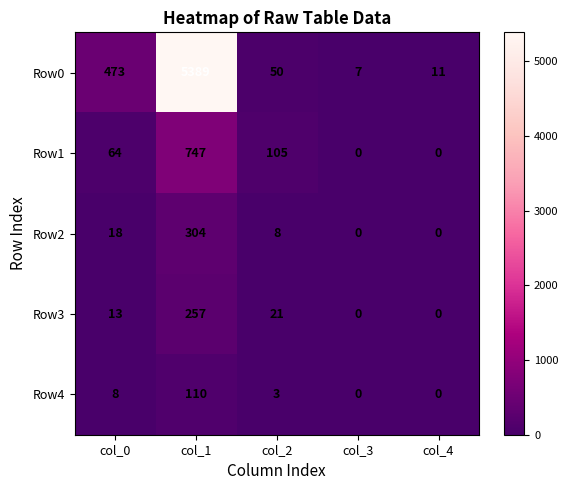

Count the number of categories in the chart.

5